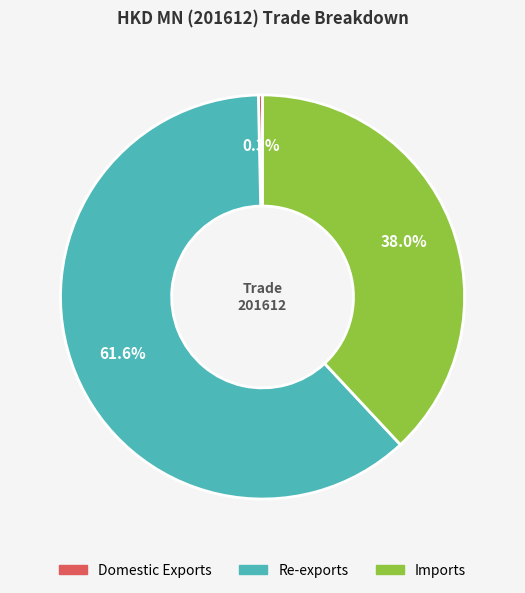

Rank the categories by value from lowest to highest.

Domestic Exports, Imports, Re-exports